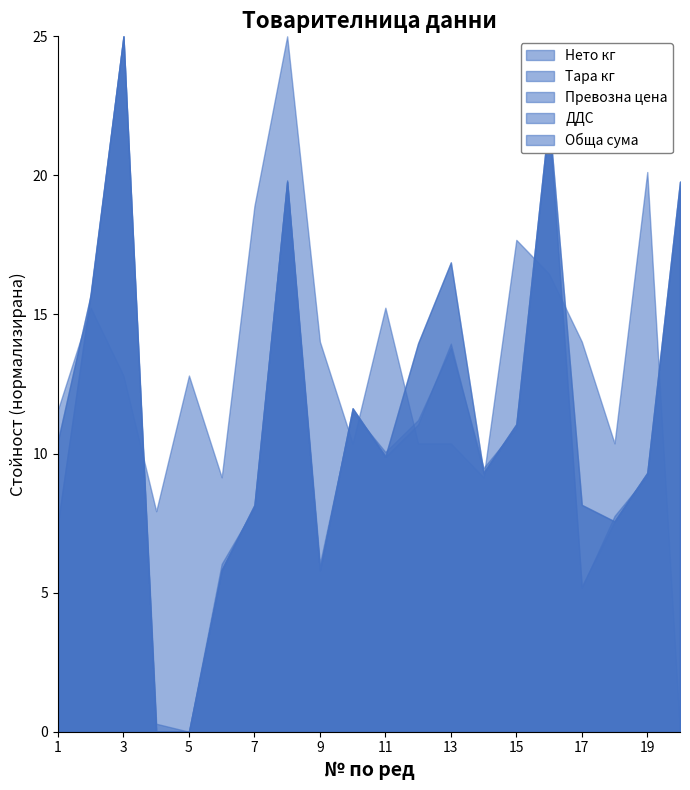

Which series has the widest spread of values?

Нето кг